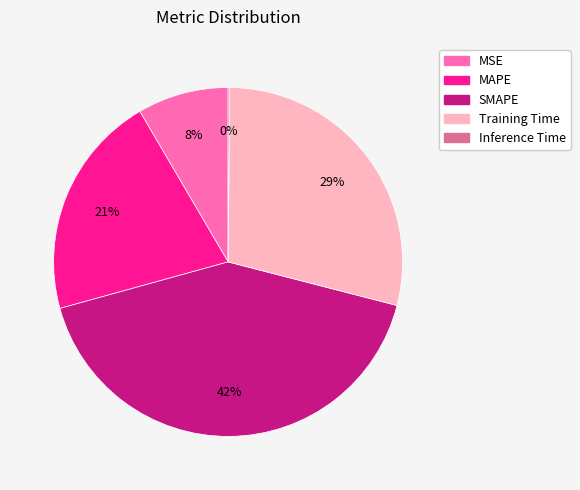

To the nearest percent, what is the average slice percentage?

20%